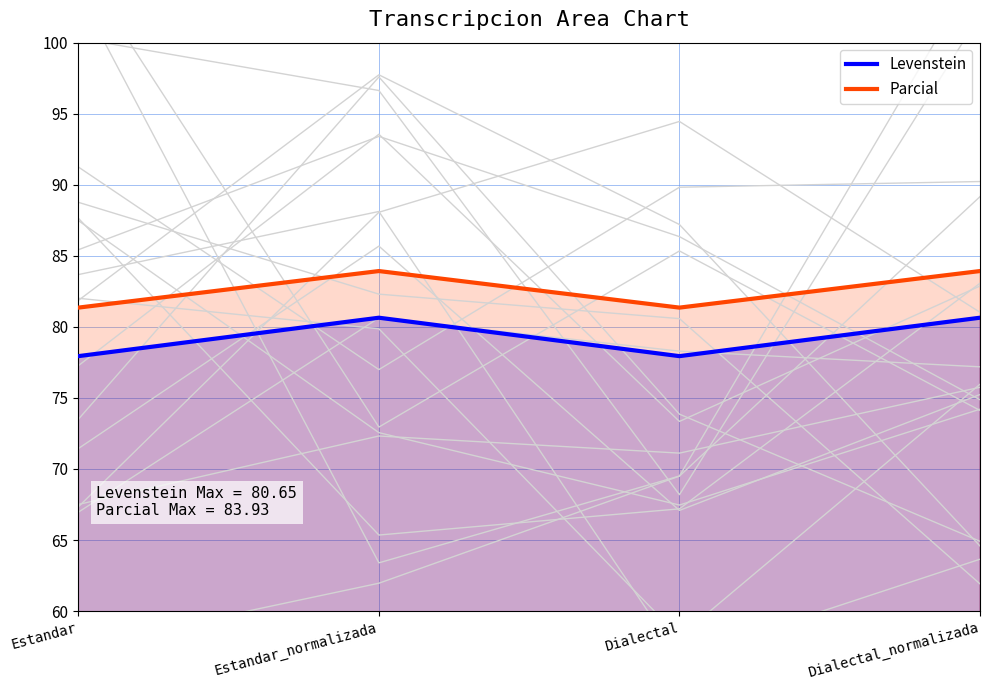

True or false: Levenstein and Parcial cross at least once.

False